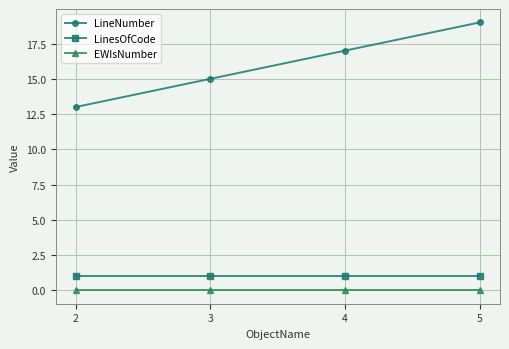

True or false: LineNumber has a value of 9 at 4.

False